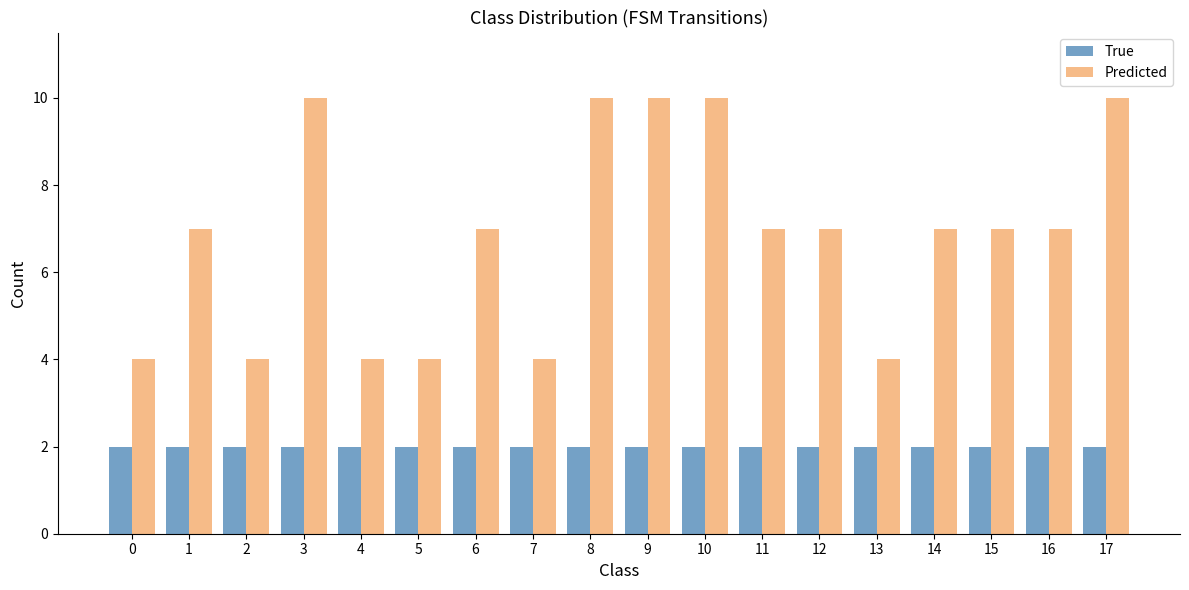

Which series has the largest total across all categories?

Predicted